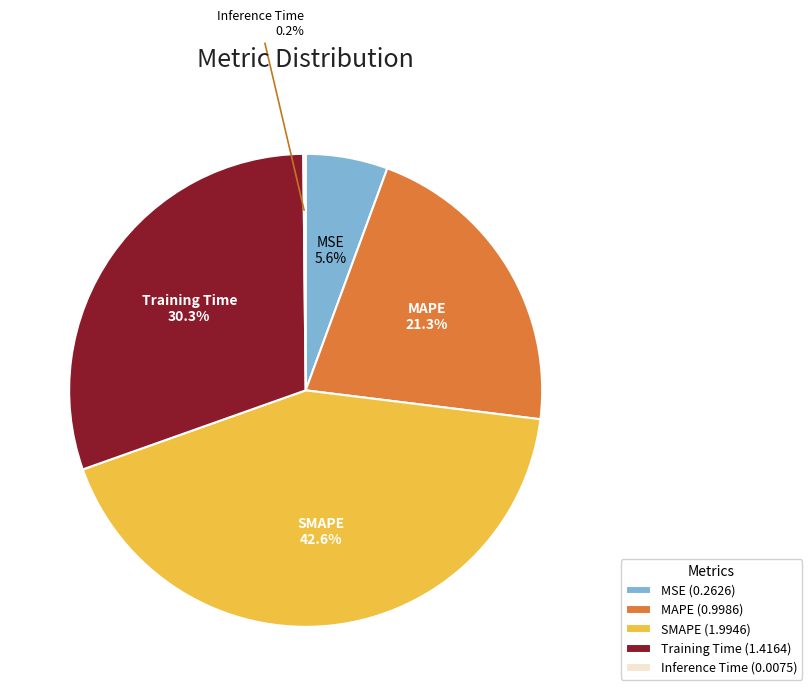

Combined, do SMAPE and MAPE account for over 50%?

Yes